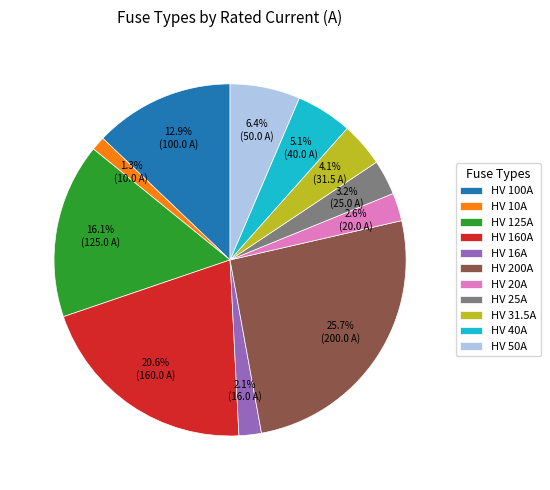

Rank the categories by value from lowest to highest.

HV 10A, HV 16A, HV 20A, HV 25A, HV 31.5A, HV 40A, HV 50A, HV 100A, HV 125A, HV 160A, HV 200A